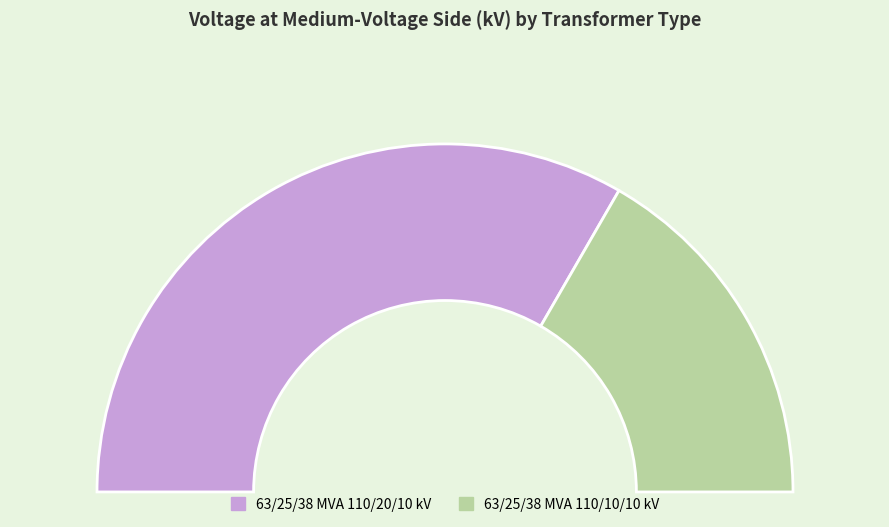

Is 63/25/38 MVA 110/20/10 kV the majority of the pie?

Yes